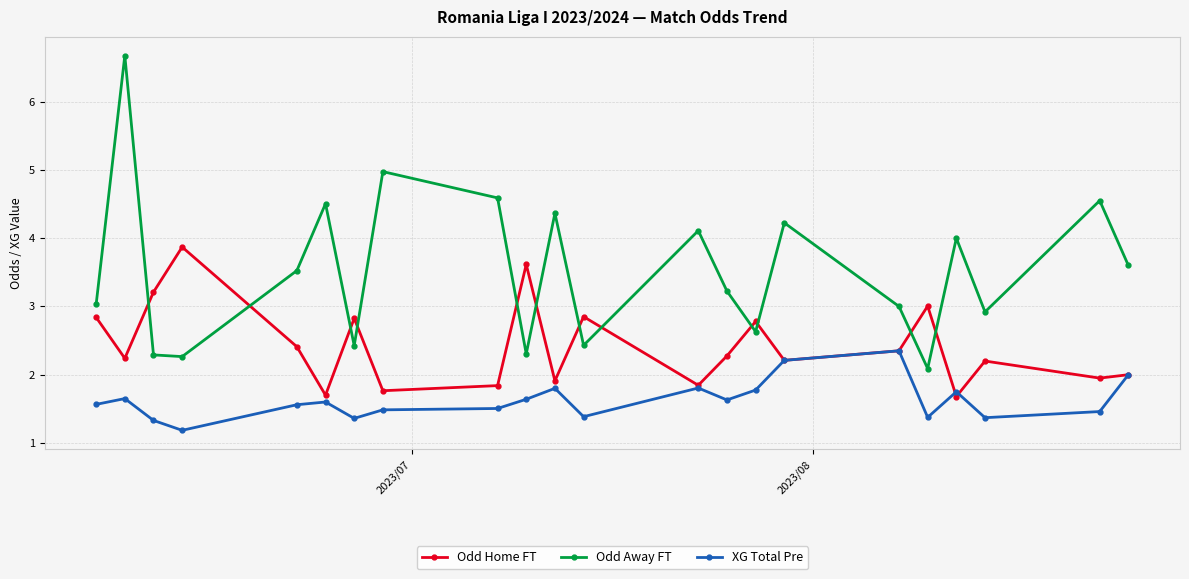

What is the value of the Odd Home FT point at the 17th from the left?

2.4